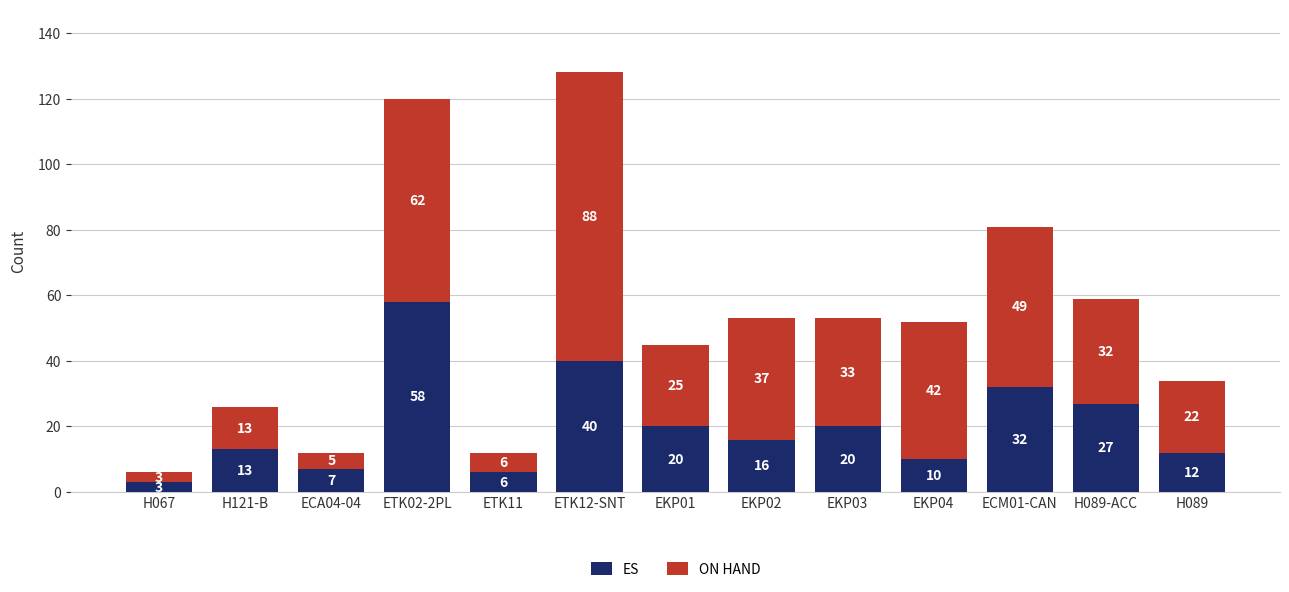

At which category is the sum across all series the highest?

ETK12-SNT